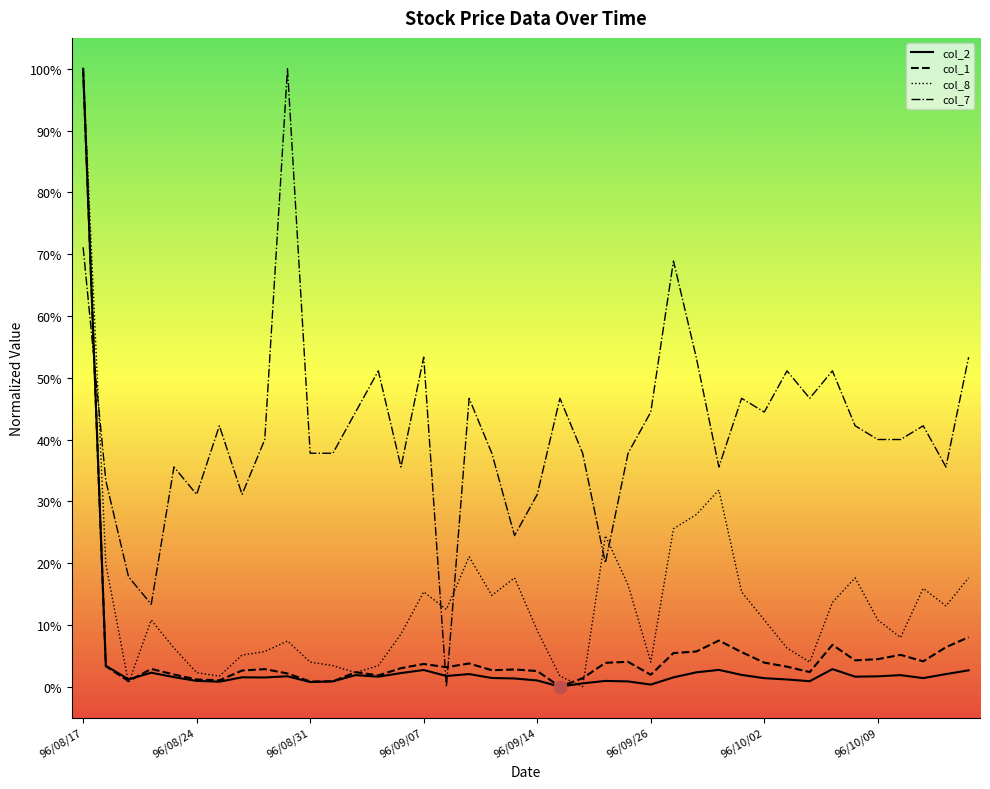

What are all the series names shown in the legend?

col_2, col_1, col_8, col_7